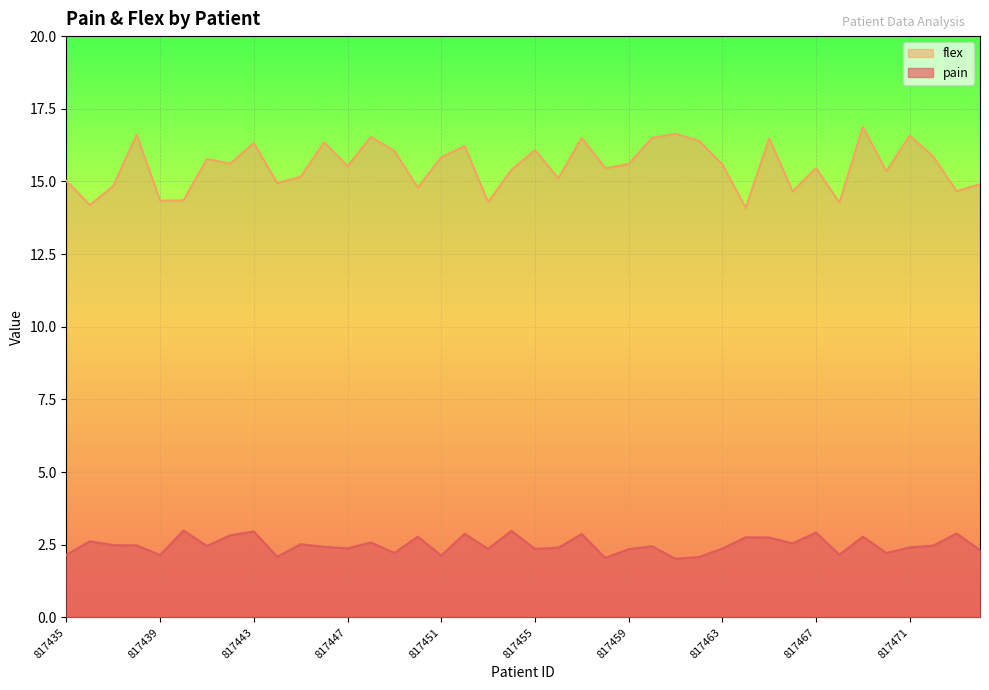

What is the difference between the flex values at 817450 and 817453?

0.5